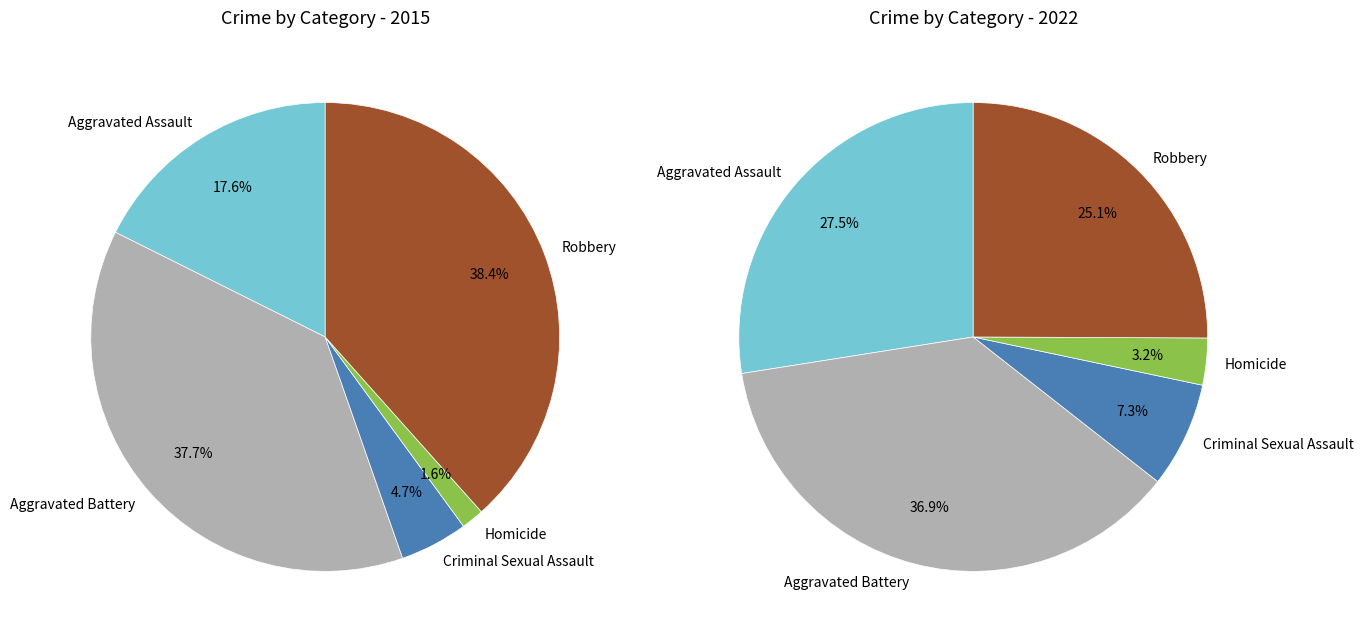

What is the spread (max minus min) of values at Robbery?

79